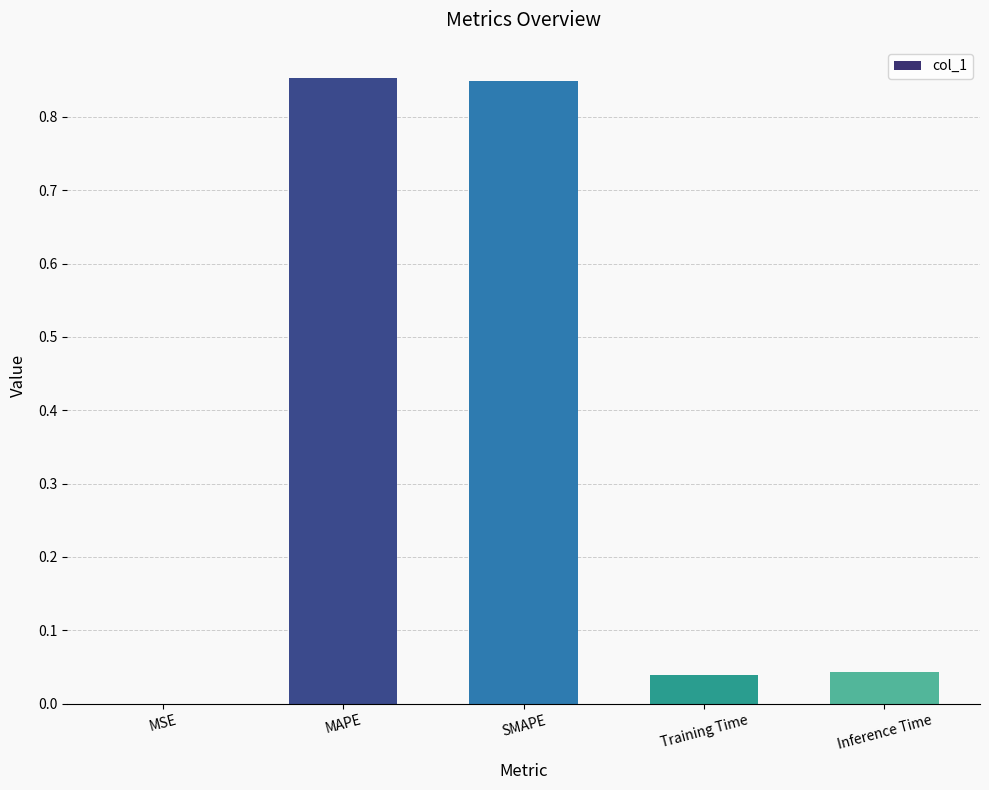

What is the sum of all values?

1.8